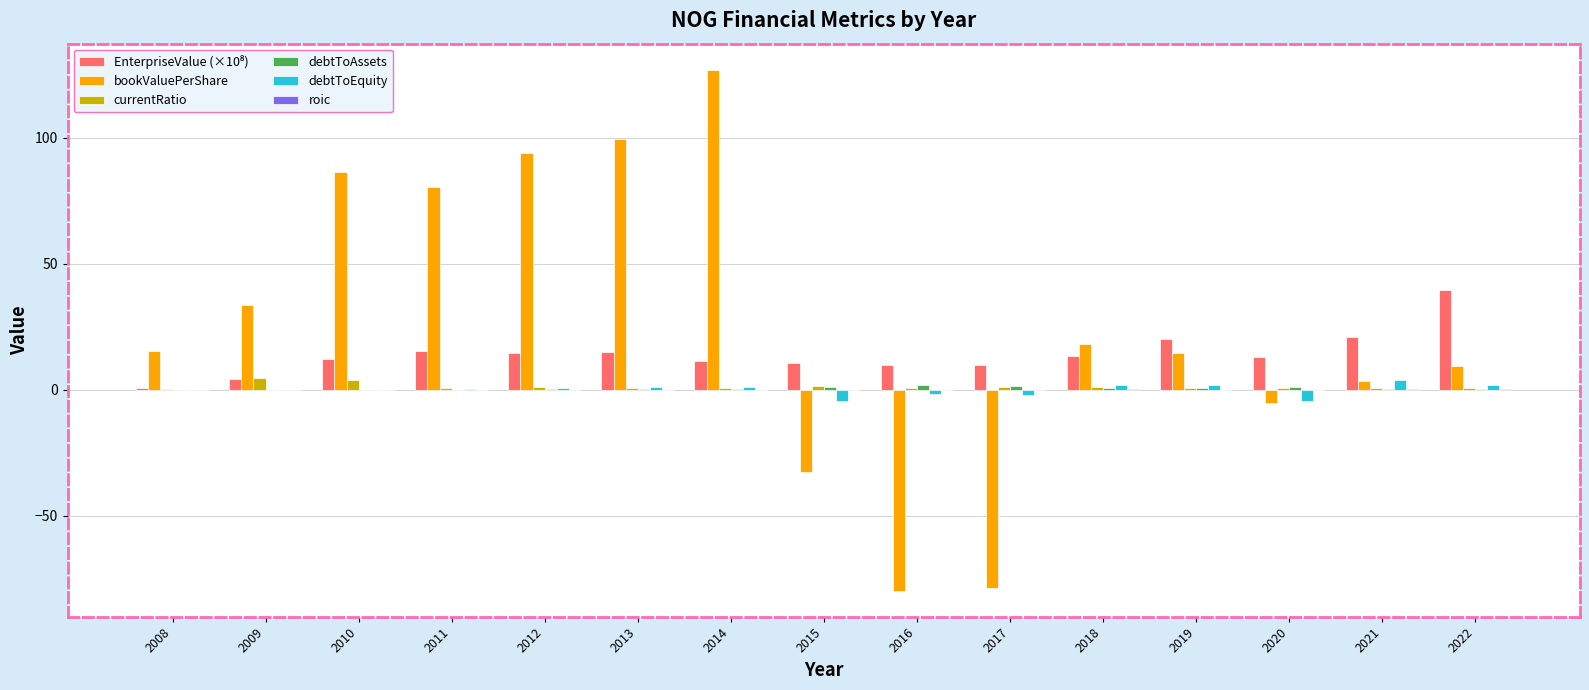

True or false: debtToEquity has a value of 0.1 at 2011.

True